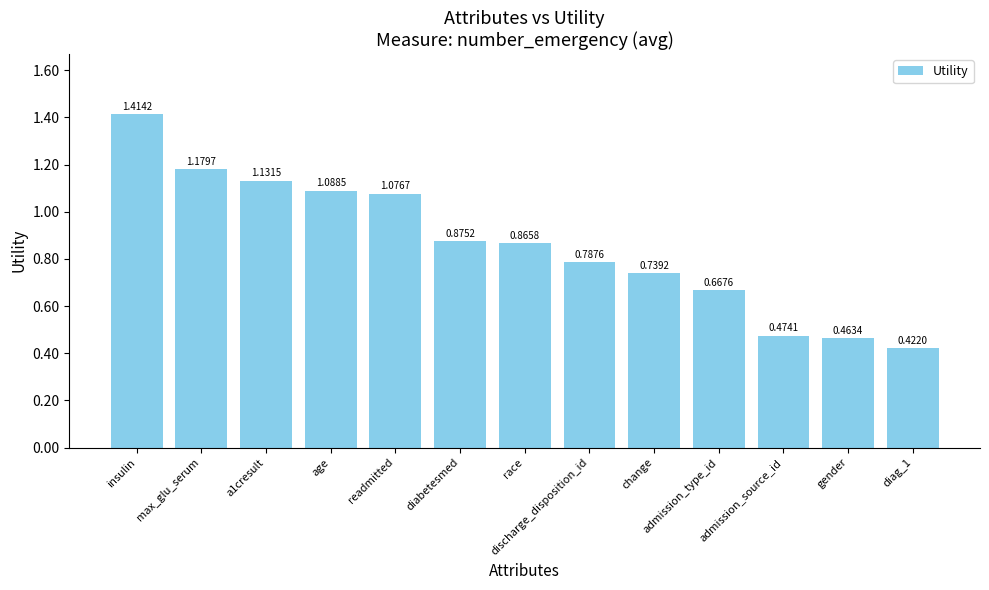

What is the sum of the values at diabetesmed and readmitted?

2.0